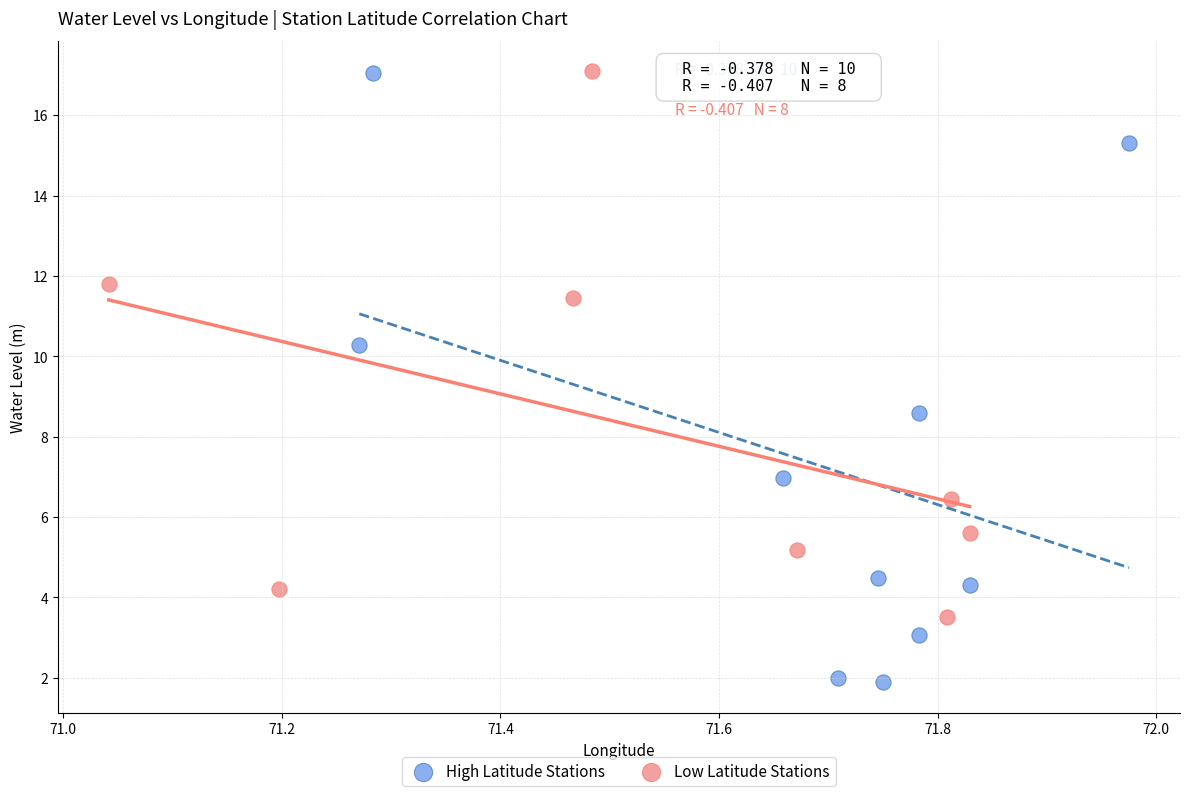

Which series has the widest spread of Y values?

High Latitude Stations